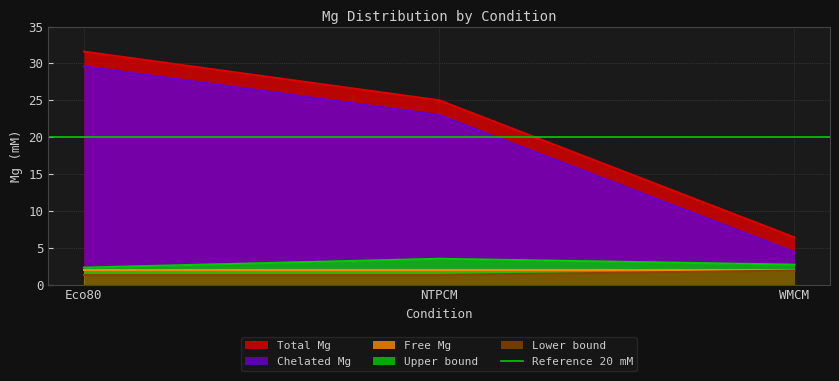

Which category has the lowest value across all series?

Eco80